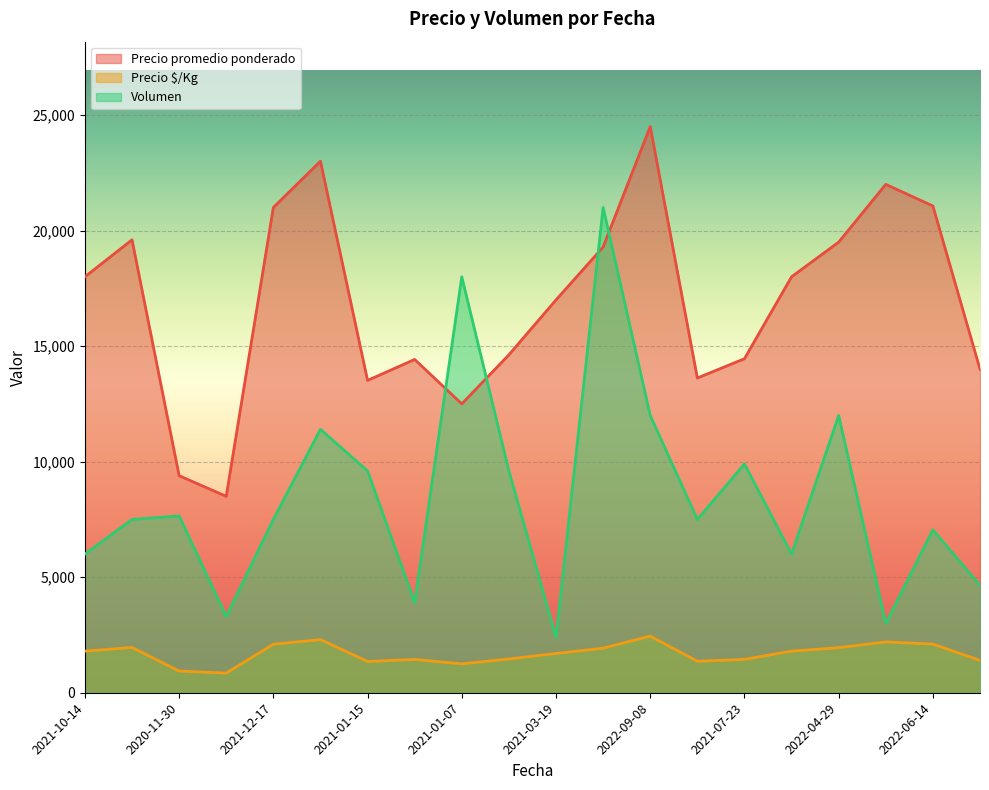

Between which two adjacent categories do Volumen and Precio promedio ponderado first intersect?

2021-04-20 and 2021-01-07